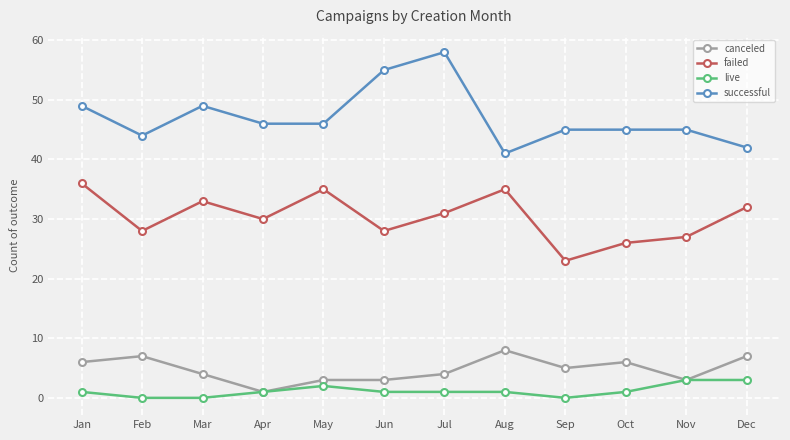

What is the sum of all live values?

14